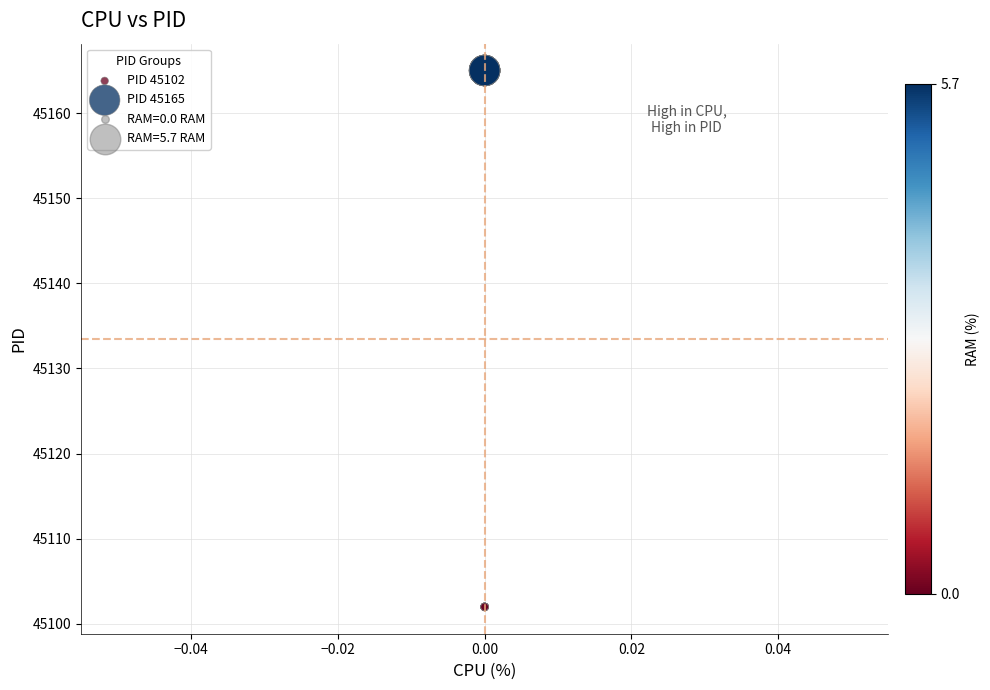

Which series reaches the minimum Y coordinate?

PID 45102